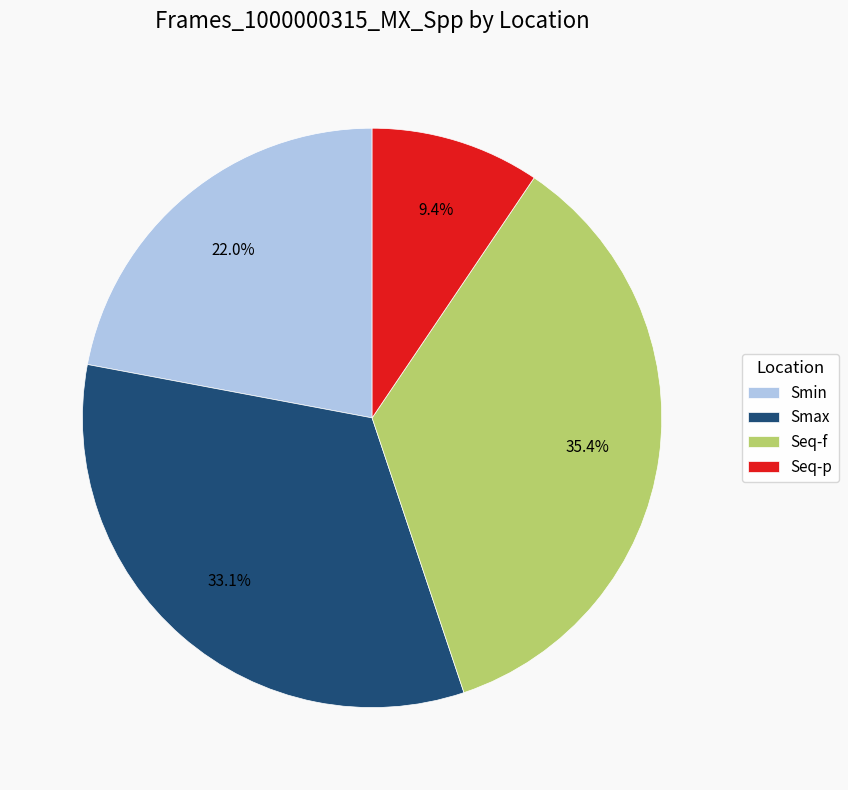

Is it true that Smax is 45% of the pie?

False